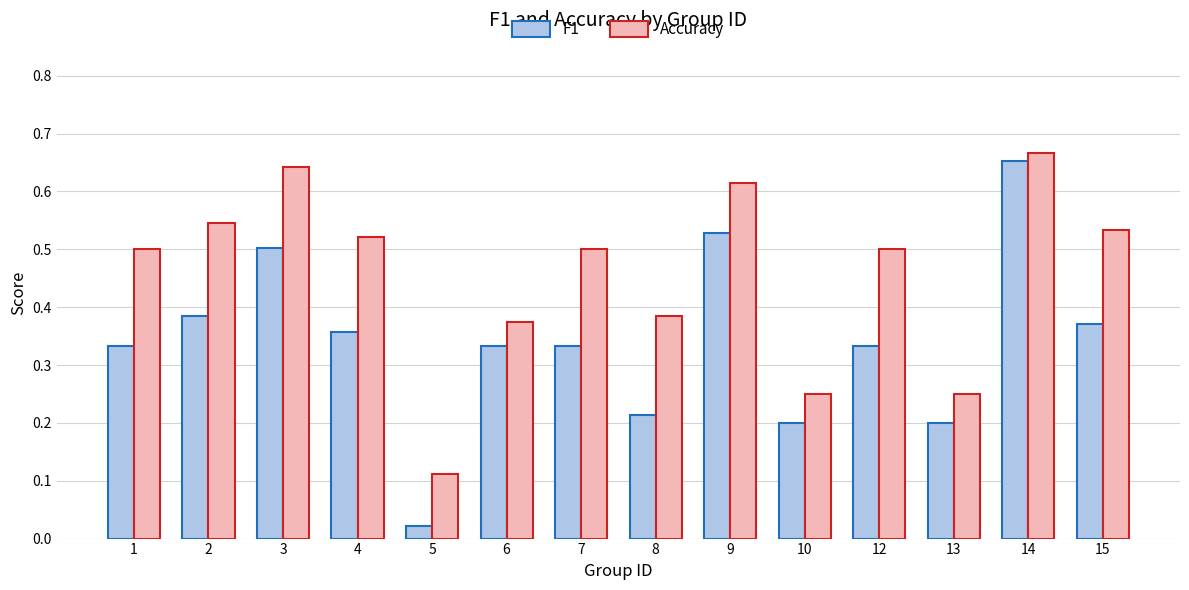

What is the sum of all F1 values?

4.8